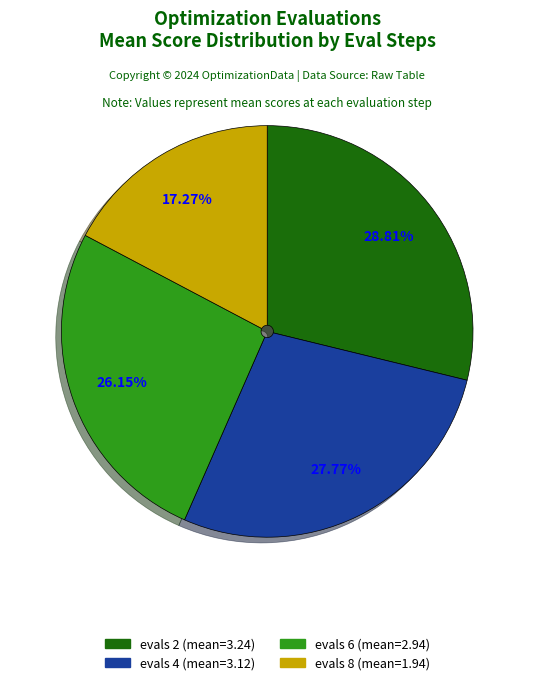

Is there any slice that represents more than half of the pie?

No